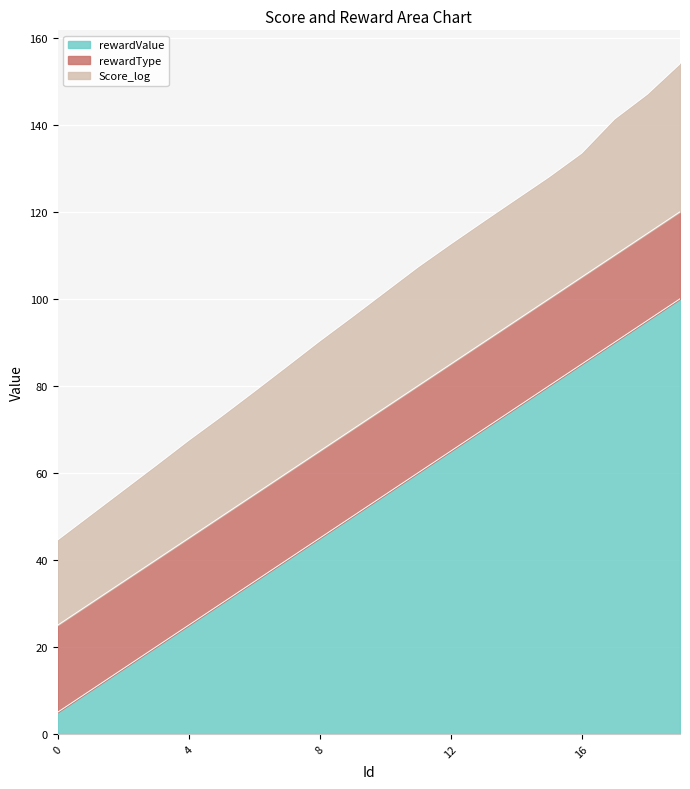

The rewardValue series shows 45.0 at 8. True or false?

True